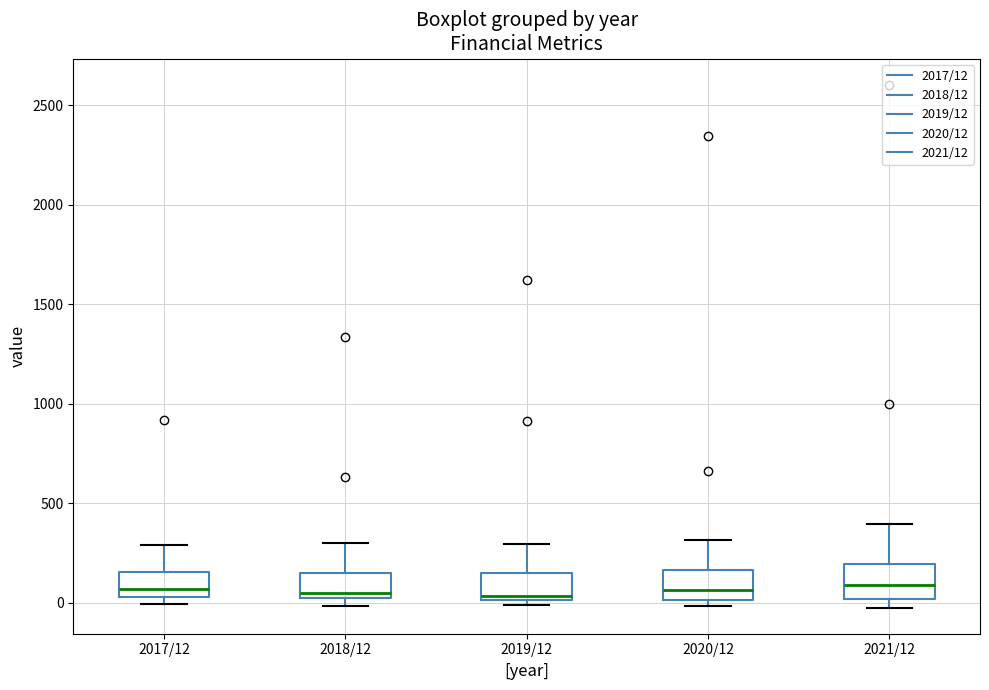

Reading left to right, read every box against the y-axis: the position of its median line, the range the box covers, and the ends of its whiskers. The values are not printed on the chart, so give them approximately, as read against the axis.

2017/12: median 50 (just above the box's lower edge), box 50 to 150, whiskers 0 to 300
2018/12: median 50, box 0 to 150, whiskers 0 (just below the box's lower edge) to 300
2019/12: median 50, box 0 to 150, whiskers 0 (just below the box's lower edge) to 300
2020/12: median 50, box 0 to 150, whiskers 0 (just below the box's lower edge) to 300
2021/12: median 100, box 0 to 200, whiskers 0 (just below the box's lower edge) to 400